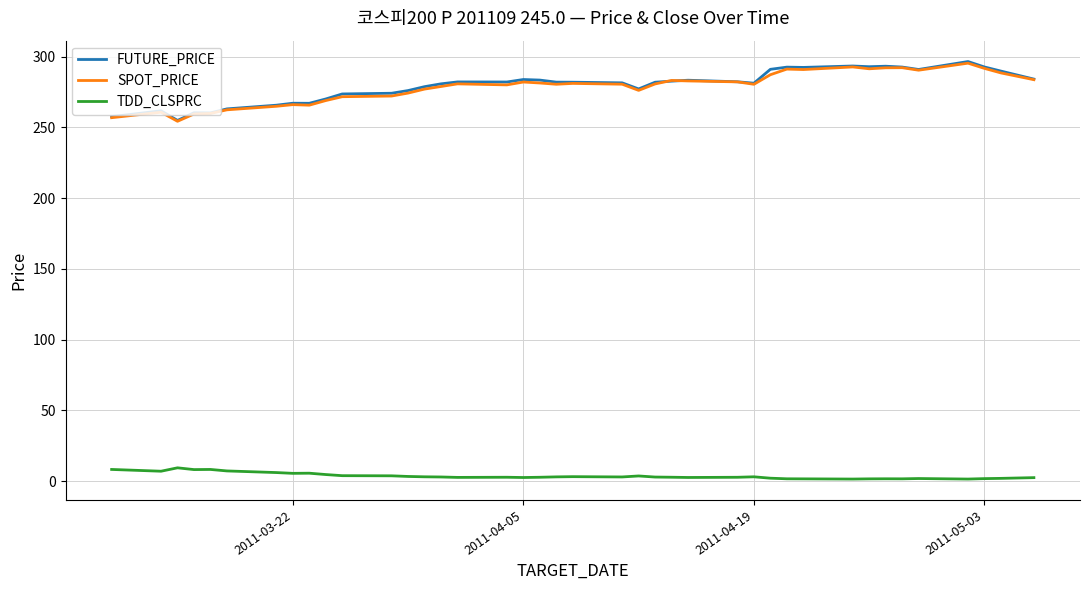

What is the highest value of the FUTURE_PRICE series?

296.5